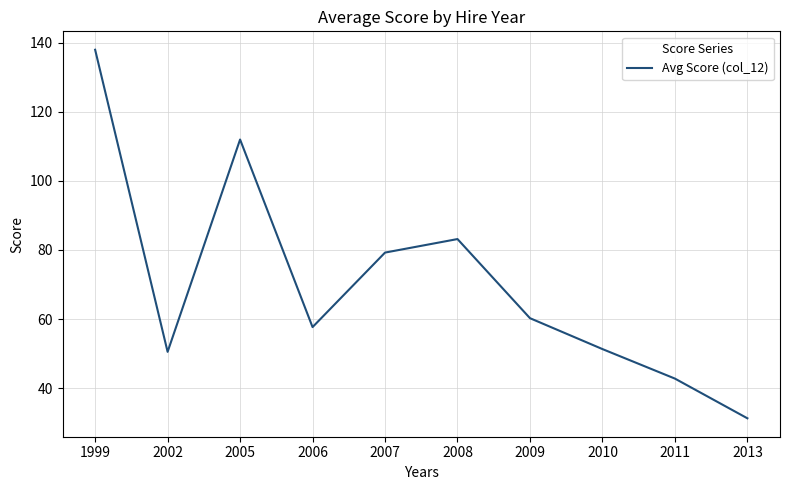

What is the ratio of the value at 2007 to the value at 2006?

1.4